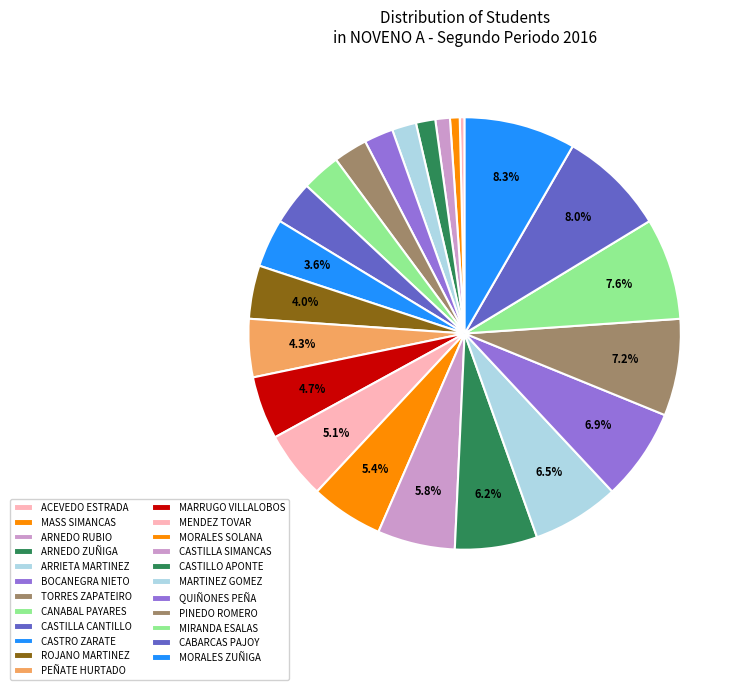

Rank the categories by value from lowest to highest.

ACEVEDO ESTRADA, MASS SIMANCAS, ARNEDO RUBIO, ARNEDO ZUÑIGA, ARRIETA MARTINEZ, BOCANEGRA NIETO, TORRES ZAPATEIRO, CANABAL PAYARES, CASTILLA CANTILLO, CASTRO ZARATE, ROJANO MARTINEZ, PEÑATE HURTADO, MARRUGO VILLALOBOS, MENDEZ TOVAR, MORALES SOLANA, CASTILLA SIMANCAS, CASTILLO APONTE, MARTINEZ GOMEZ, QUIÑONES PEÑA, PINEDO ROMERO, MIRANDA ESALAS, CABARCAS PAJOY, MORALES ZUÑIGA